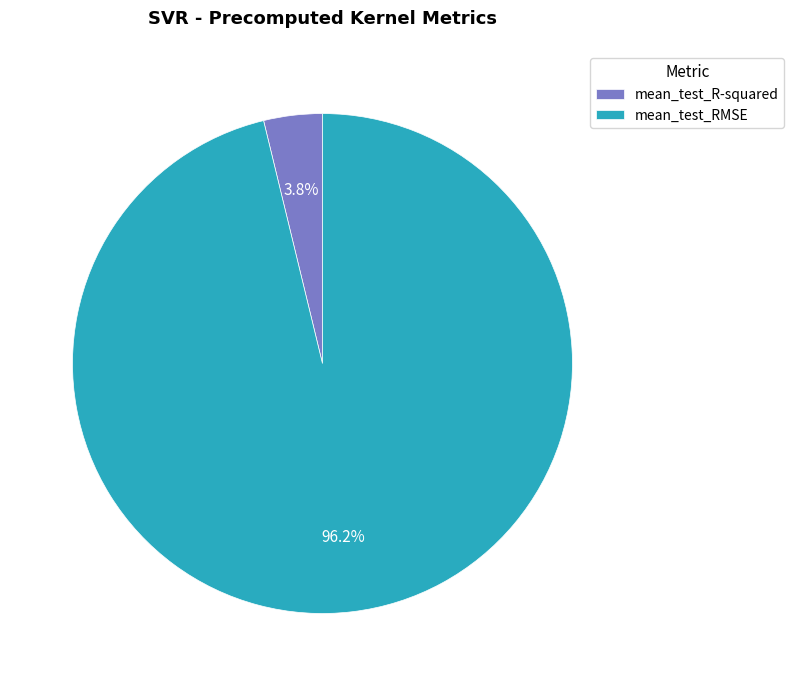

The mean_test_R-squared slice represents 11% of the pie. True or false?

False